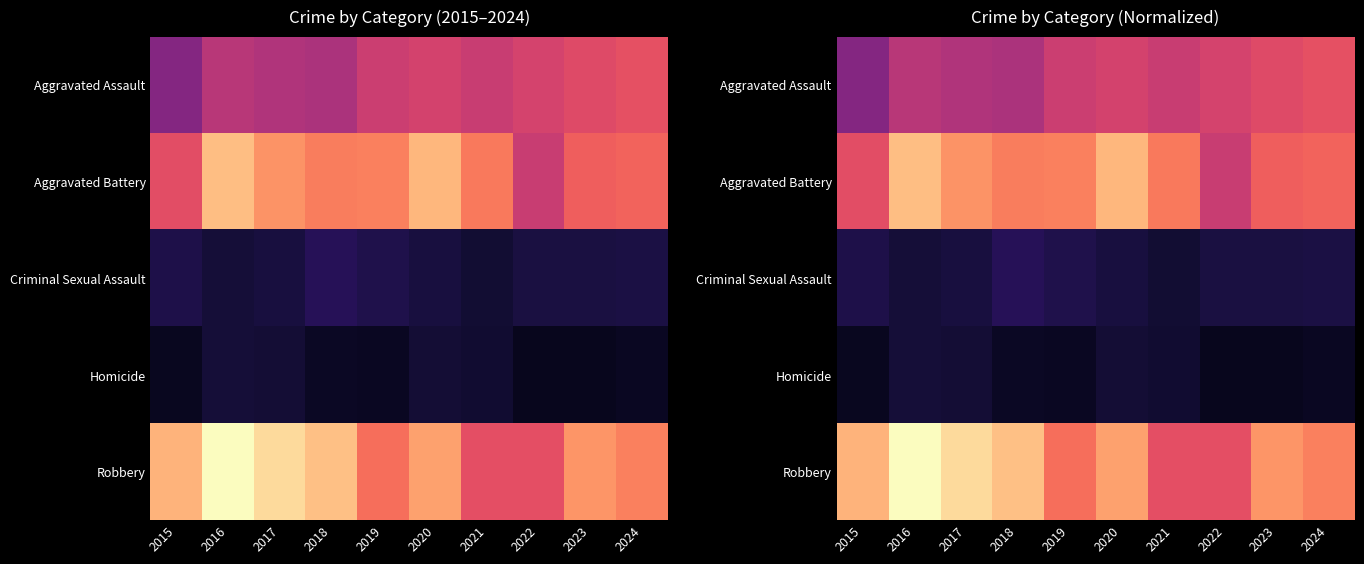

Rank the categories by Criminal Sexual Assault value from highest to lowest.

2018, 2019, 2015, 2024, 2022, 2023, 2017, 2020, 2016, 2021